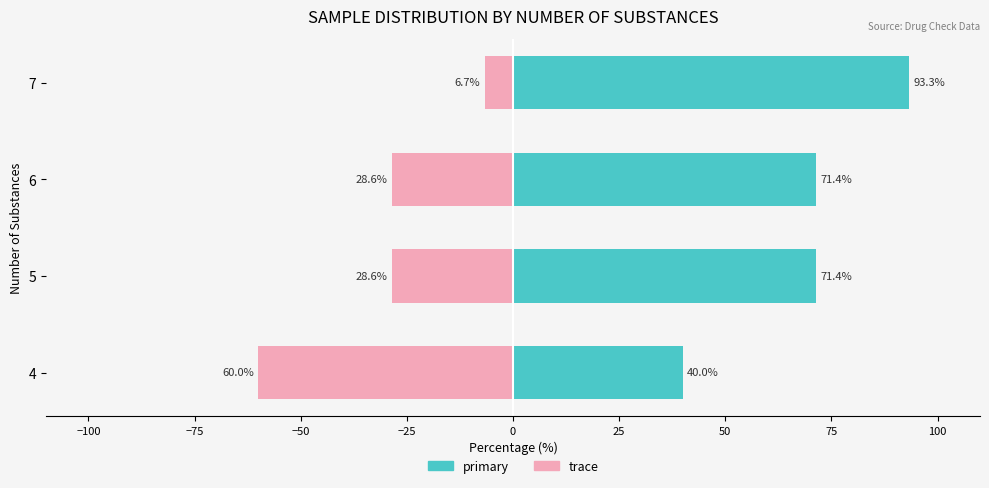

Reading left to right, transcribe all the data shown in this chart.

primary: 40.0	71.4	71.4	93.3
trace: -60.0	-28.6	-28.6	-6.7